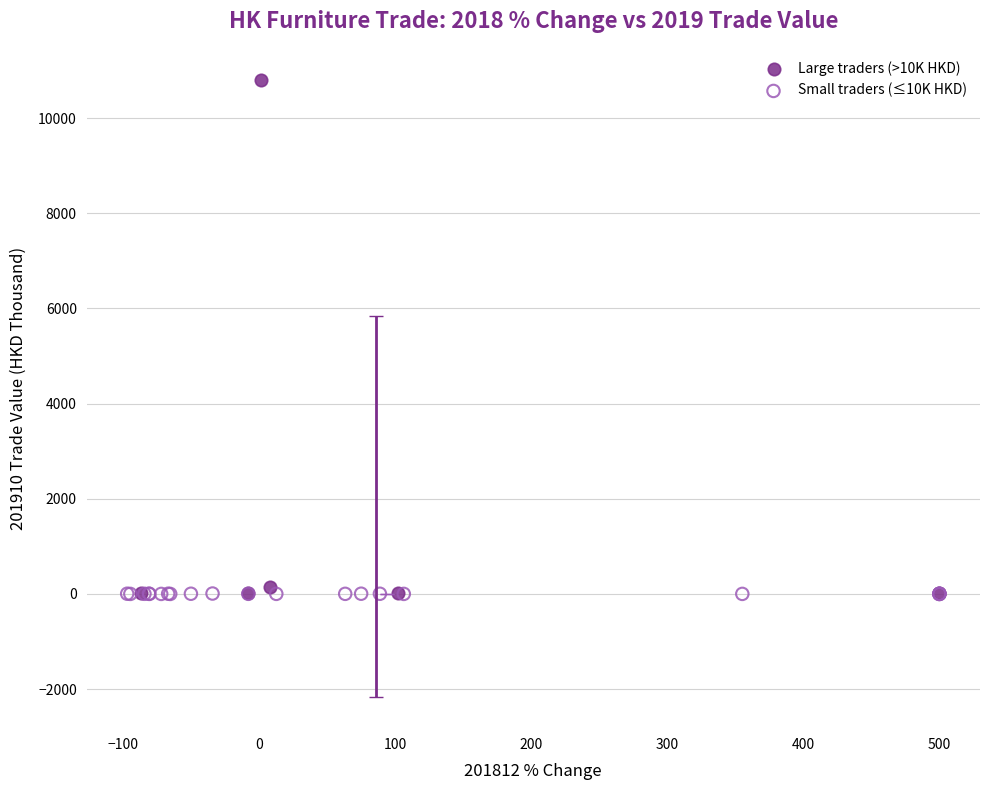

Which series has the widest spread of Y values?

Large traders (>10K HKD)